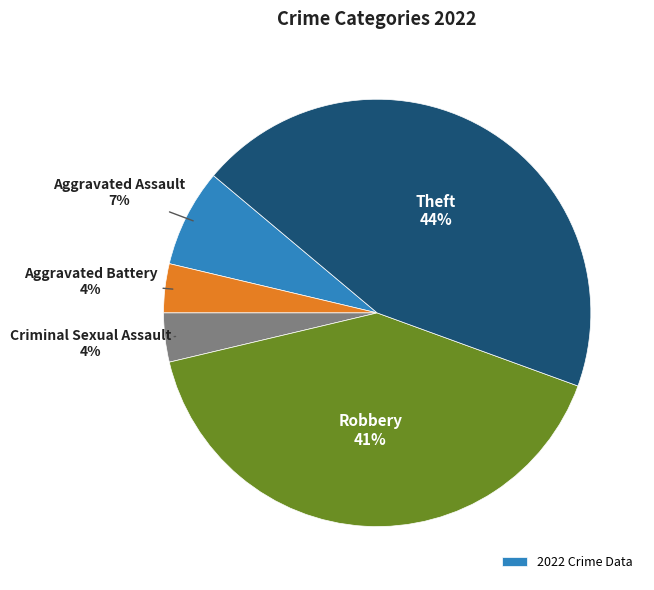

Is there any slice that represents more than half of the pie?

No